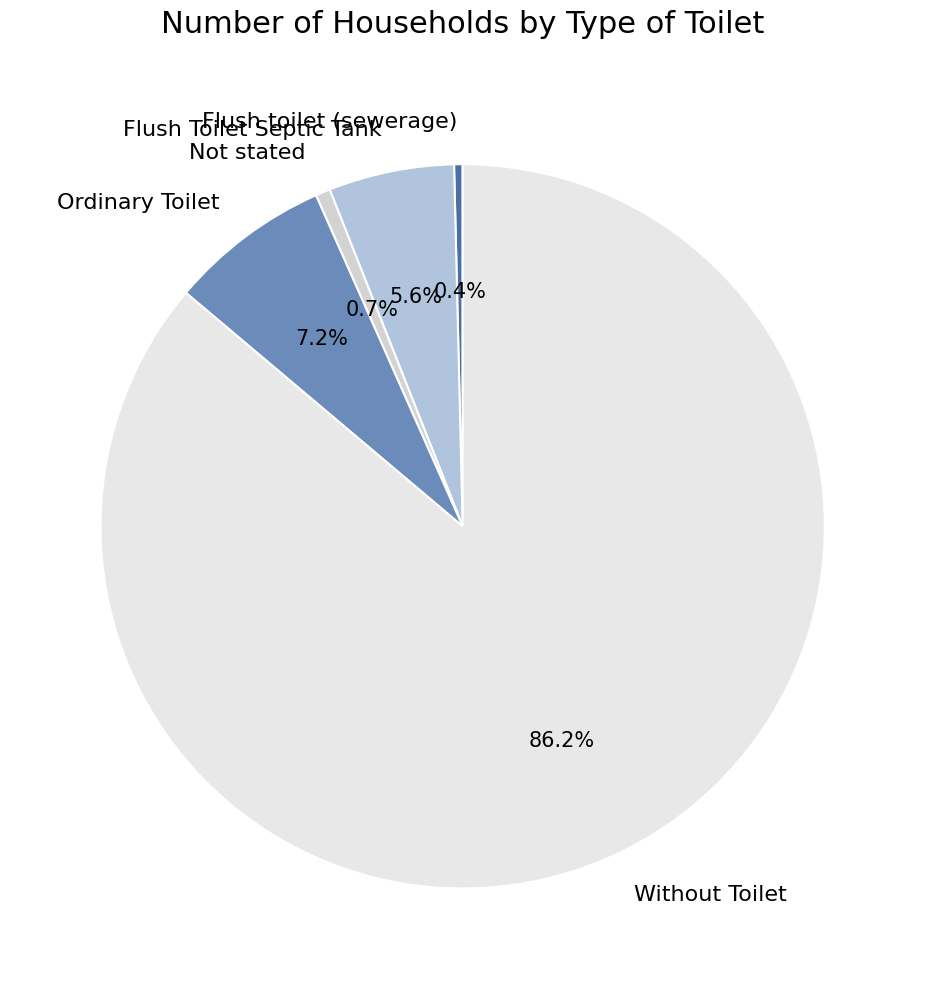

Is there any slice that represents more than half of the pie?

Yes